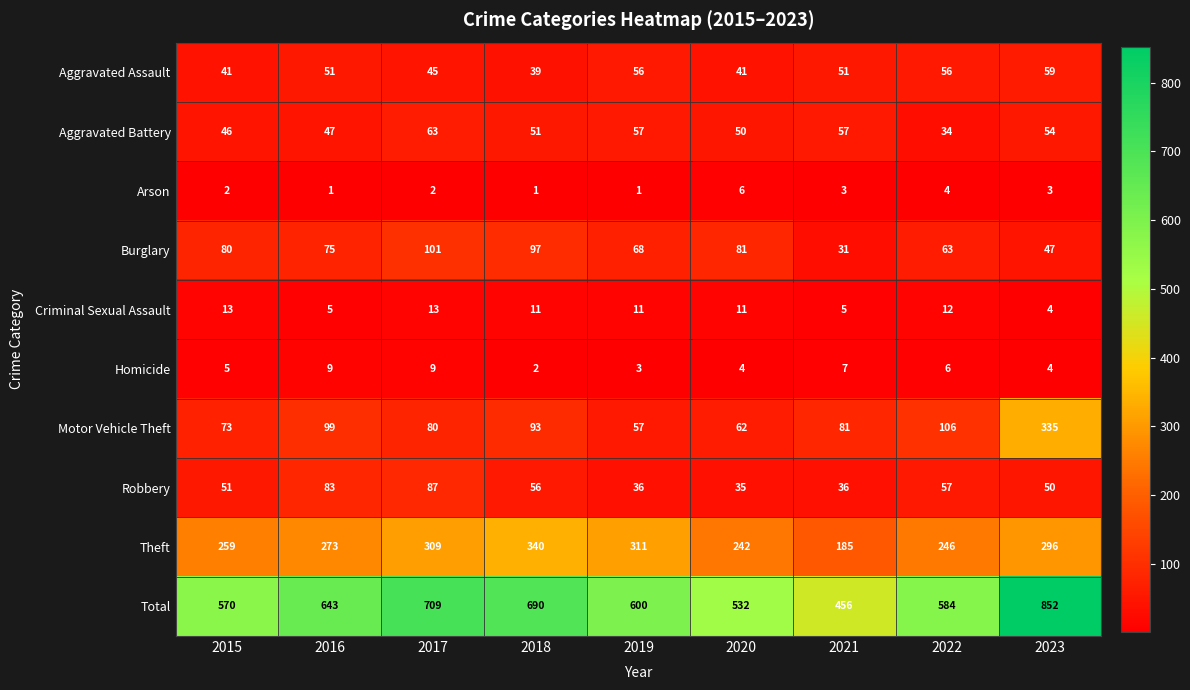

Which series has the largest total across all categories?

Total